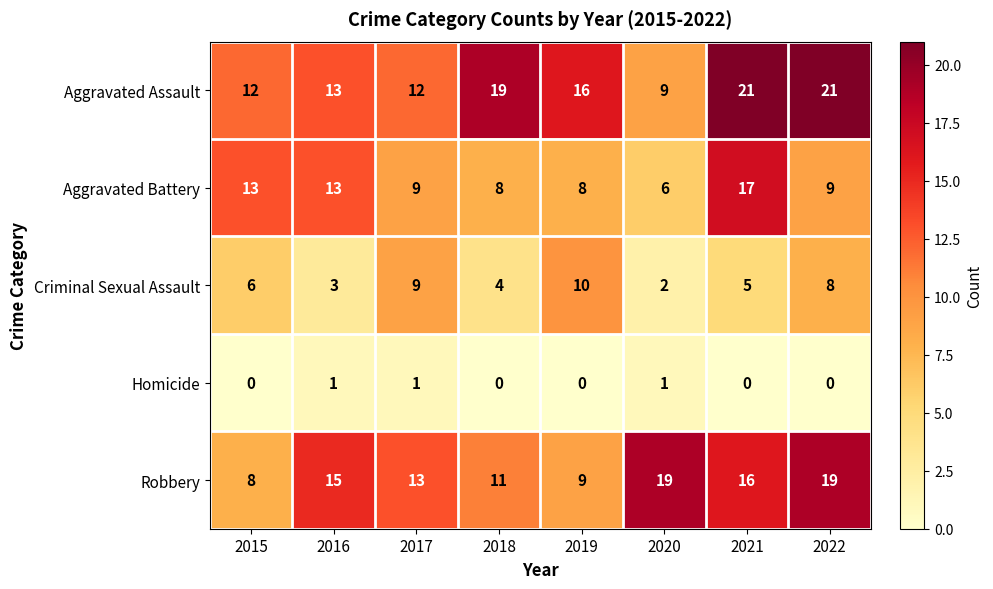

What is the difference between the second highest and minimum values in the Robbery series?

11